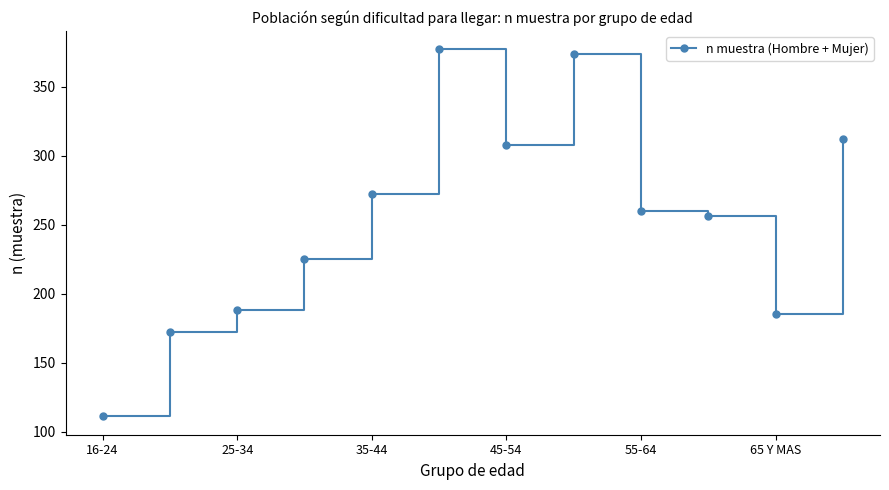

What is the difference between the maximum and minimum values?

266